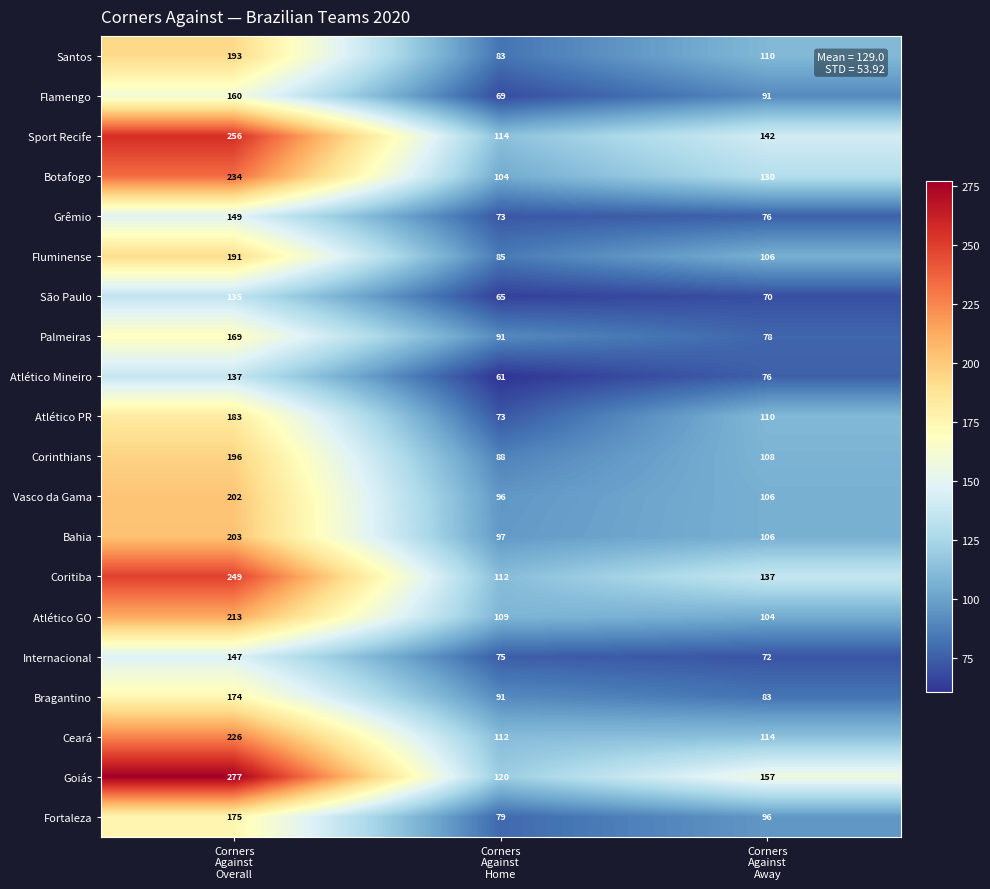

Rank the series by their maximum value, from lowest to highest.

São Paulo, Atlético Mineiro, Internacional, Grêmio, Flamengo, Palmeiras, Bragantino, Fortaleza, Atlético PR, Fluminense, Santos, Corinthians, Vasco da Gama, Bahia, Atlético GO, Ceará, Botafogo, Coritiba, Sport Recife, Goiás